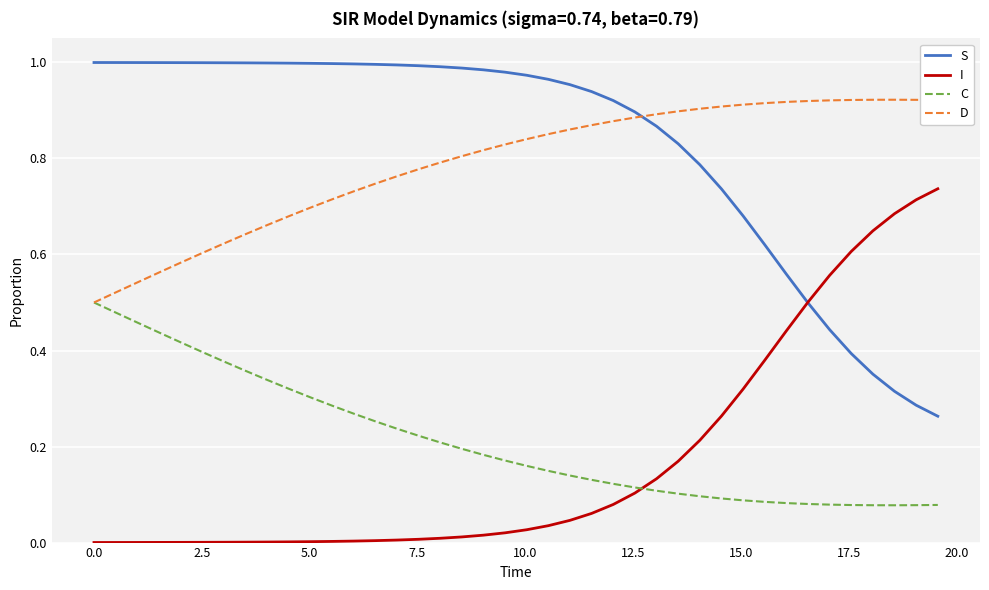

True or false: I and C intersect in this chart.

True